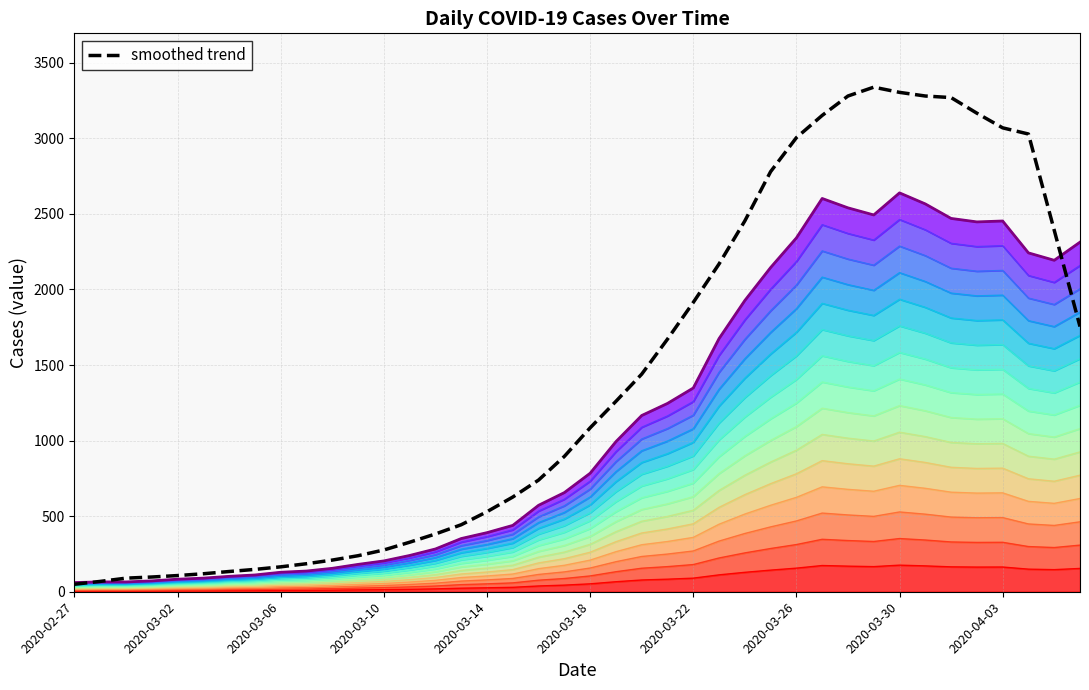

What is the ratio of the value at 2020-03-20 to the value at 2020-03-06?

9.0